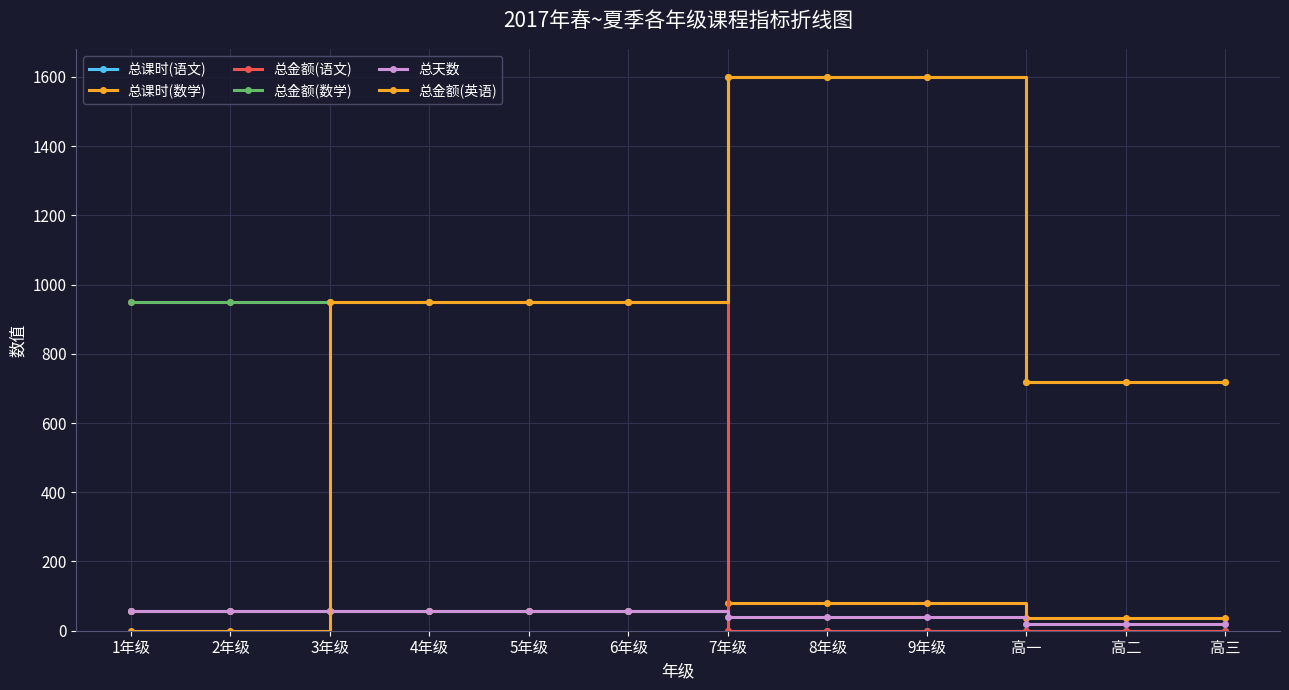

What are all the series names shown in the legend?

总课时(语文), 总课时(数学), 总金额(语文), 总金额(数学), 总天数, 总金额(英语)